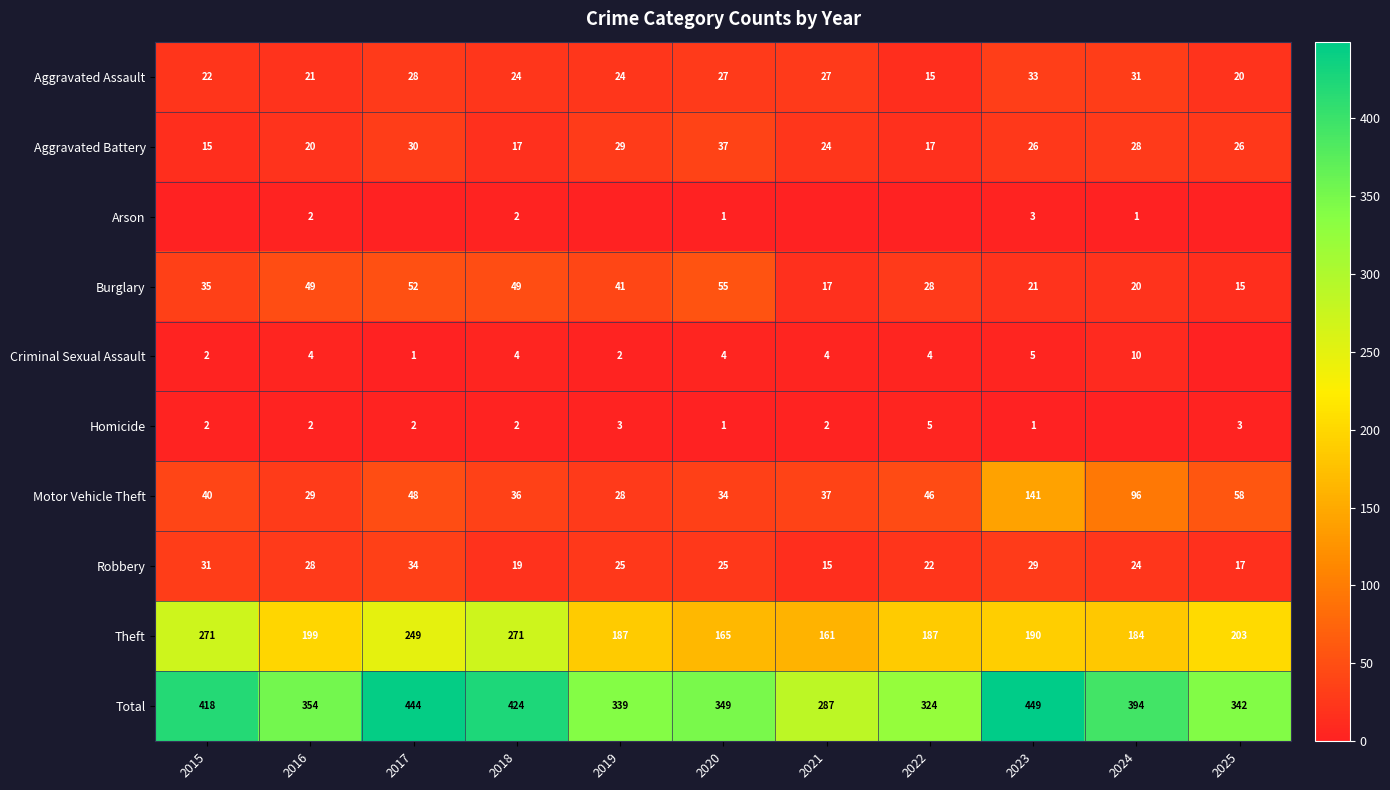

The Aggravated Assault series shows 20 at 2025. True or false?

True